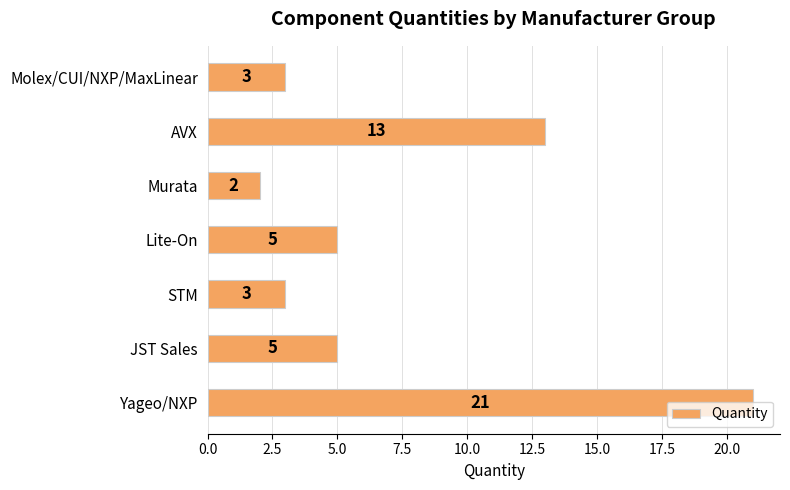

Between STM and Lite-On, which is larger?

Lite-On